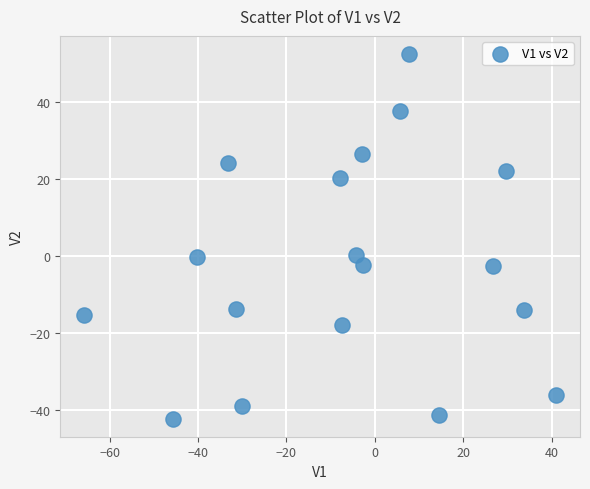

What is the range of Y values (max minus min)?

94.8